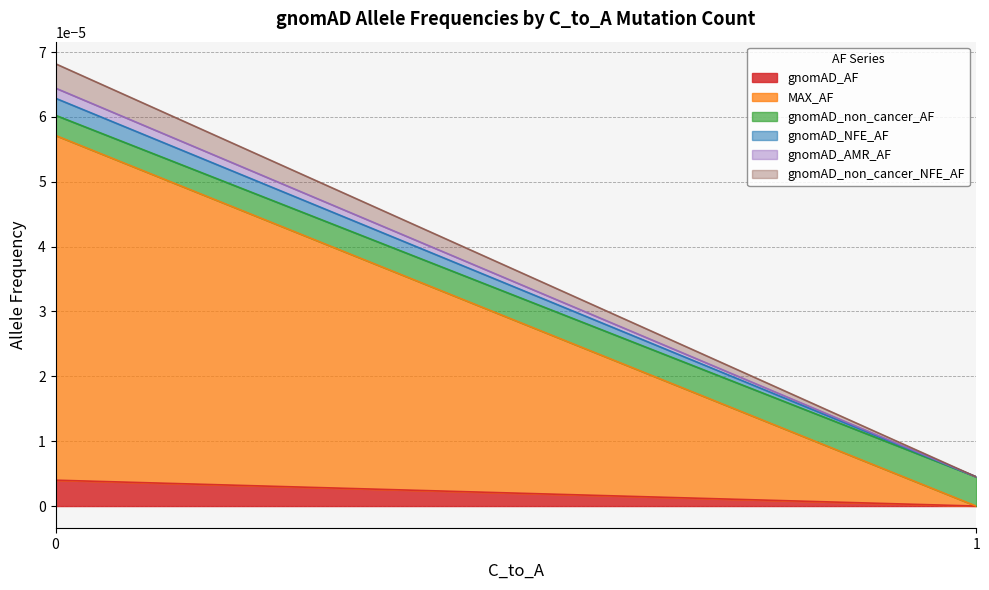

True or false: gnomAD_AMR_AF and gnomAD_non_cancer_NFE_AF cross at least once.

False